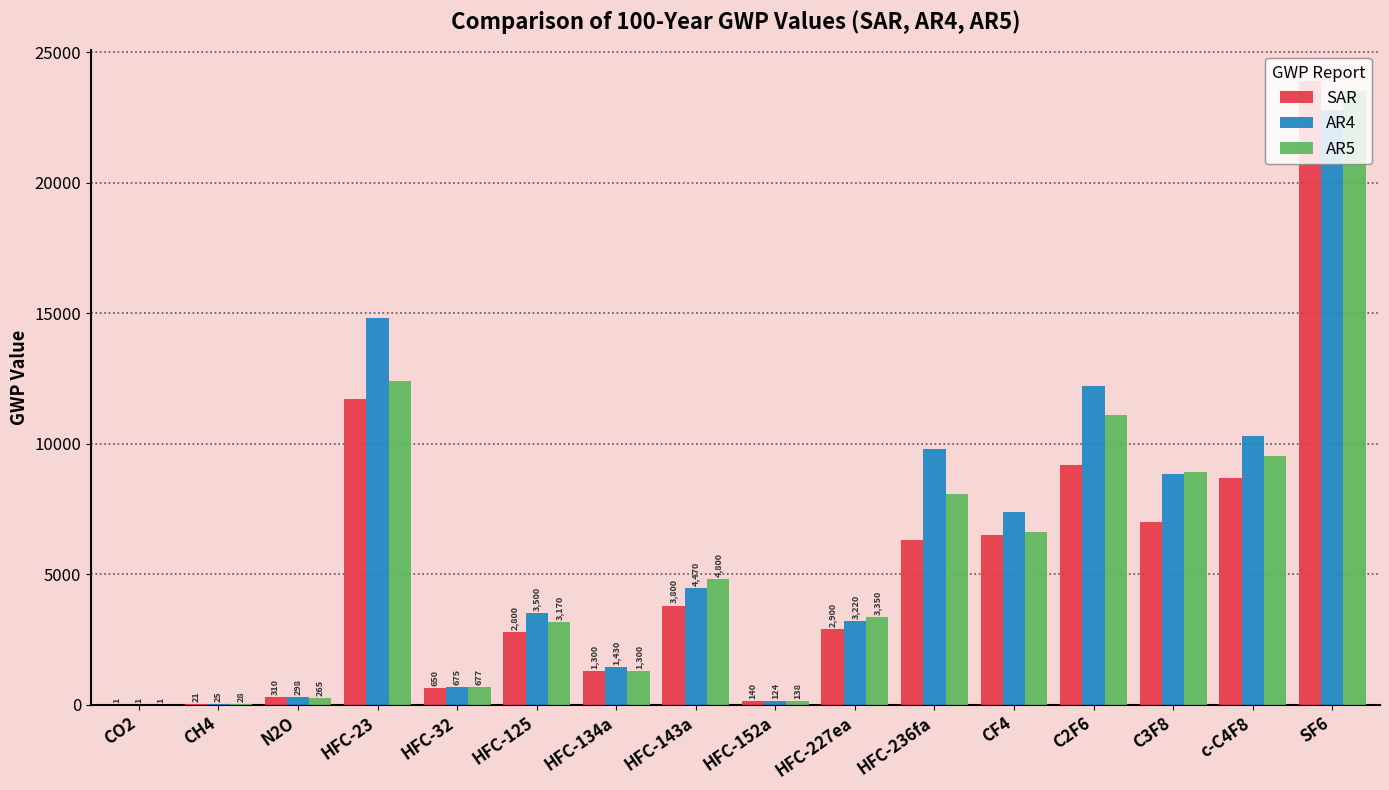

What is the sum of the AR4 values at HFC-227ea and HFC-23?

18020